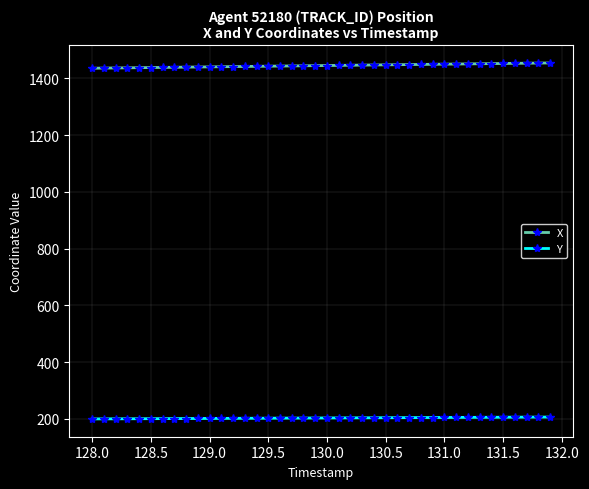

Rank the series by their average value, from lowest to highest.

Y, X